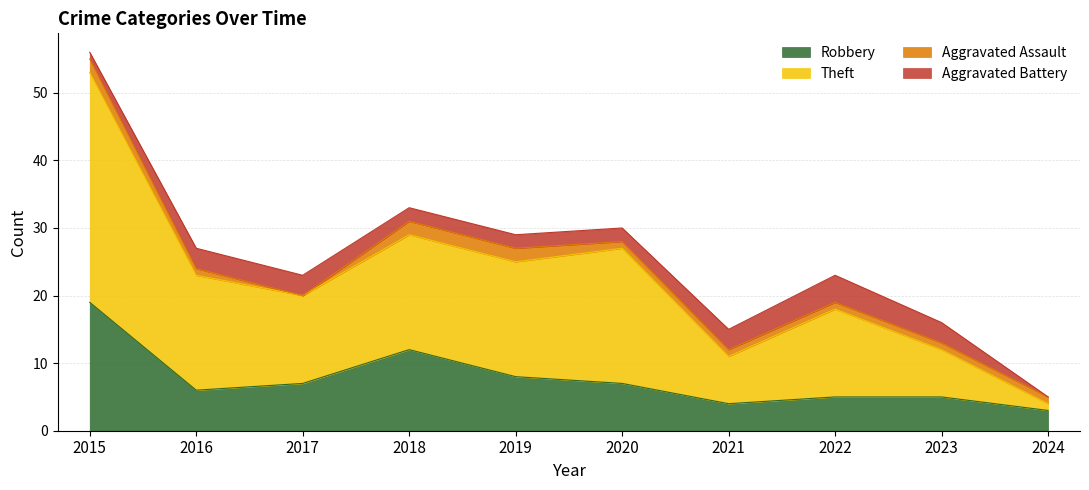

At which category is the sum across all series the highest?

2015